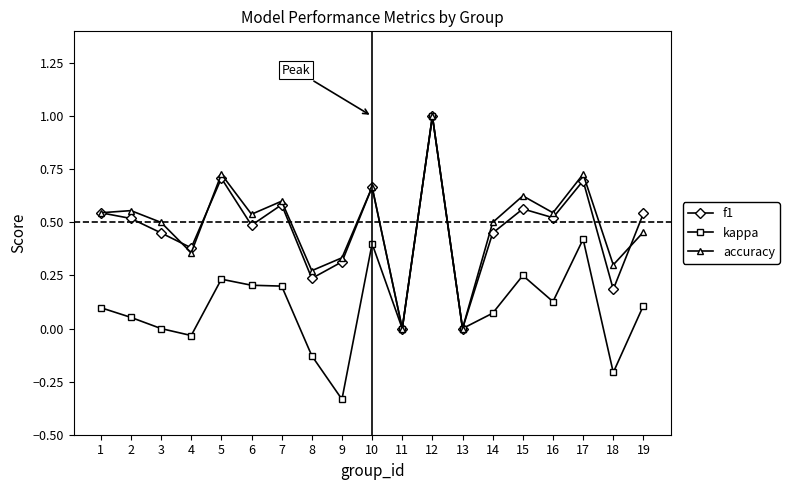

Does the chart have visible grid lines?

No